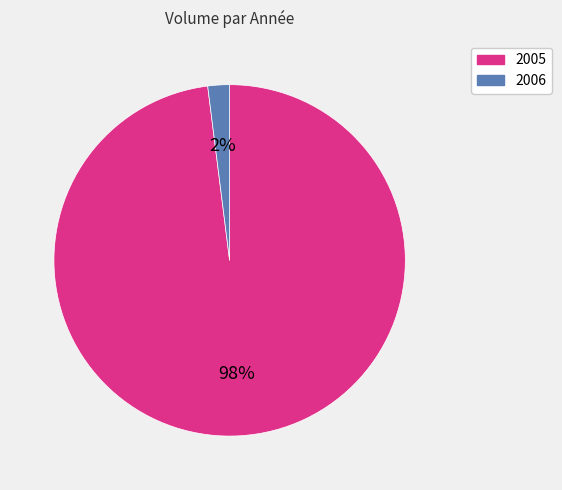

To the nearest percent, what is the difference between the largest and smallest slice percentages?

96%